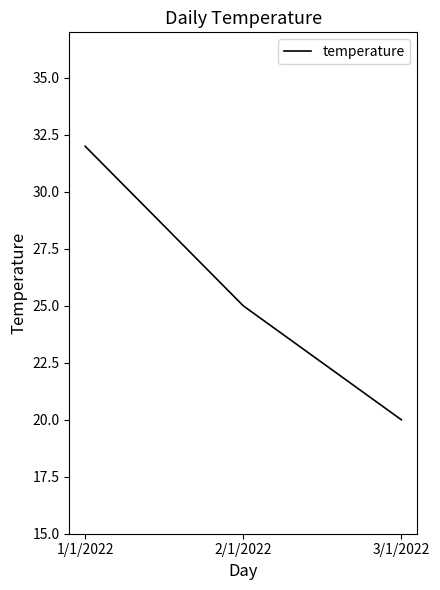

What is the difference between the values at 3/1/2022 and 1/1/2022?

12